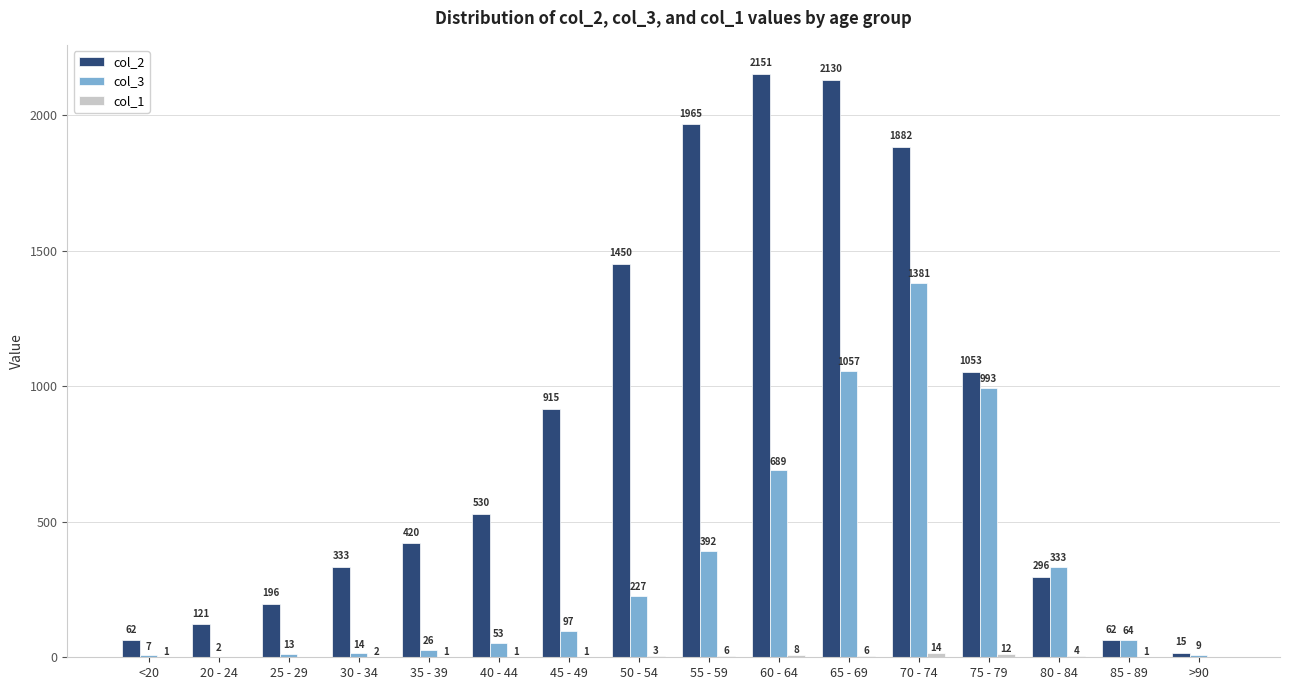

At which label does col_3 reach its peak?

70 - 74